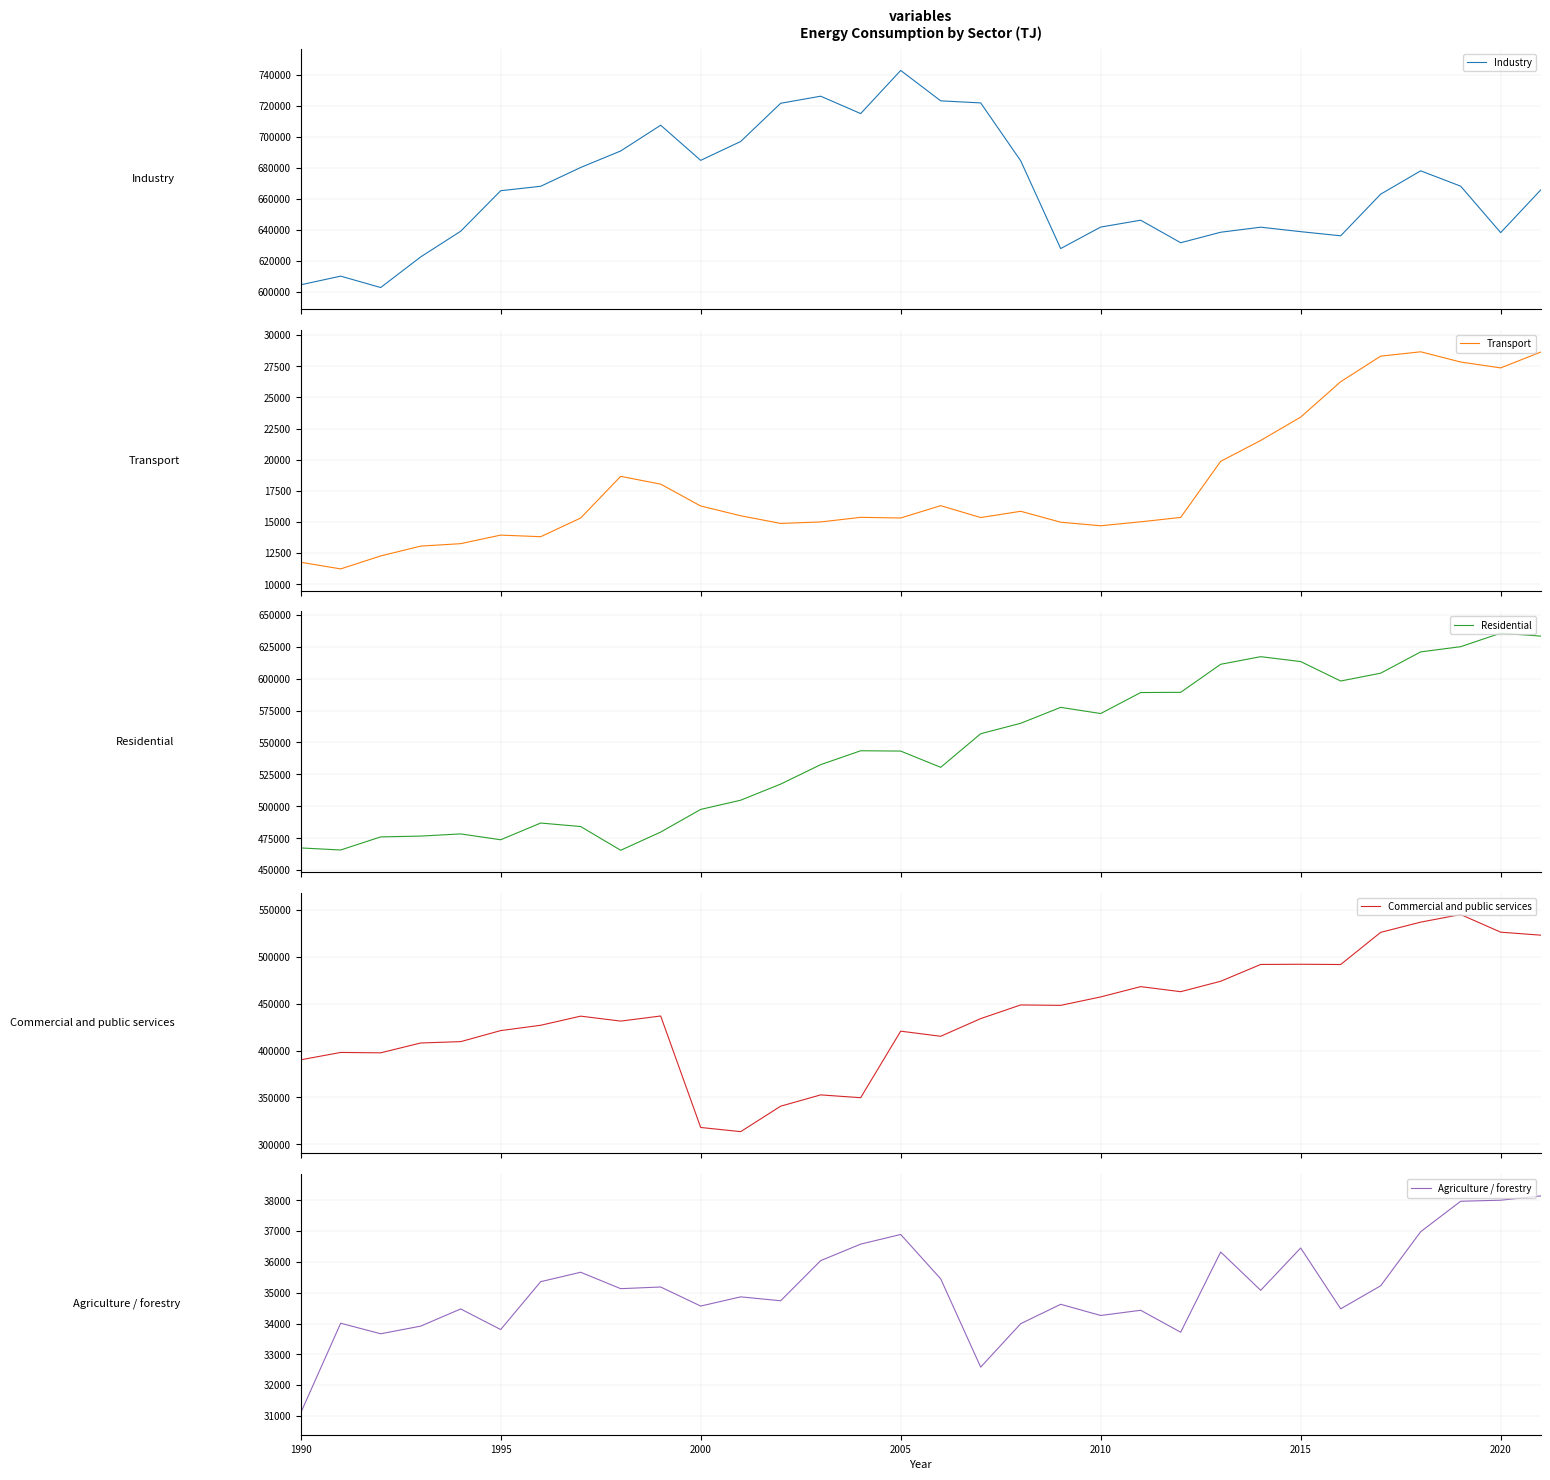

At which label does Agriculture / forestry reach its minimum?

1990